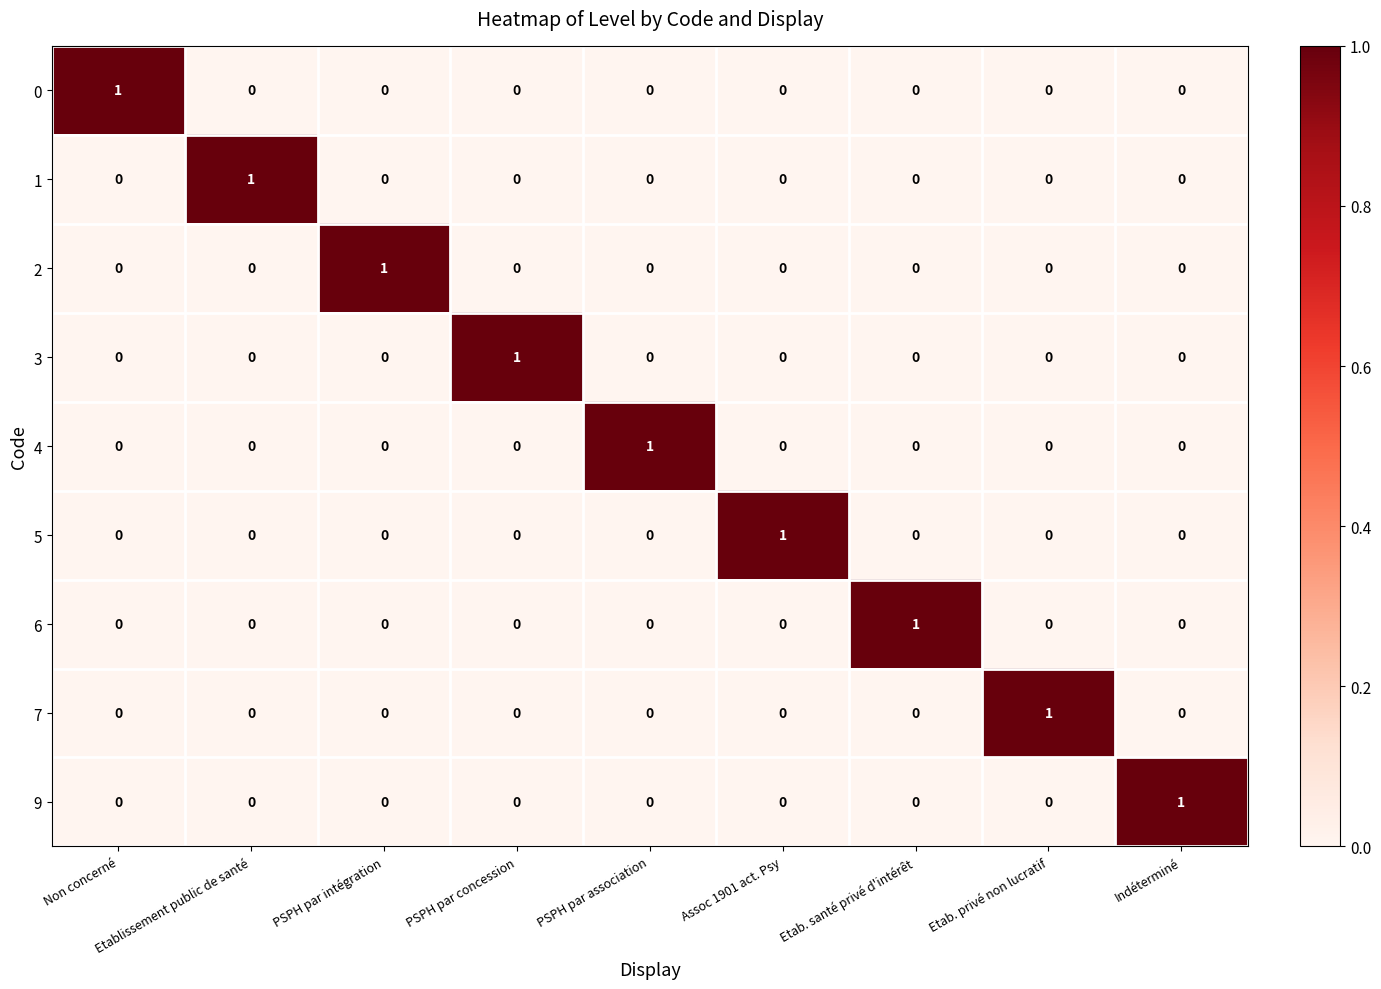

The value of 2 at PSPH par association is 0. True or false?

True